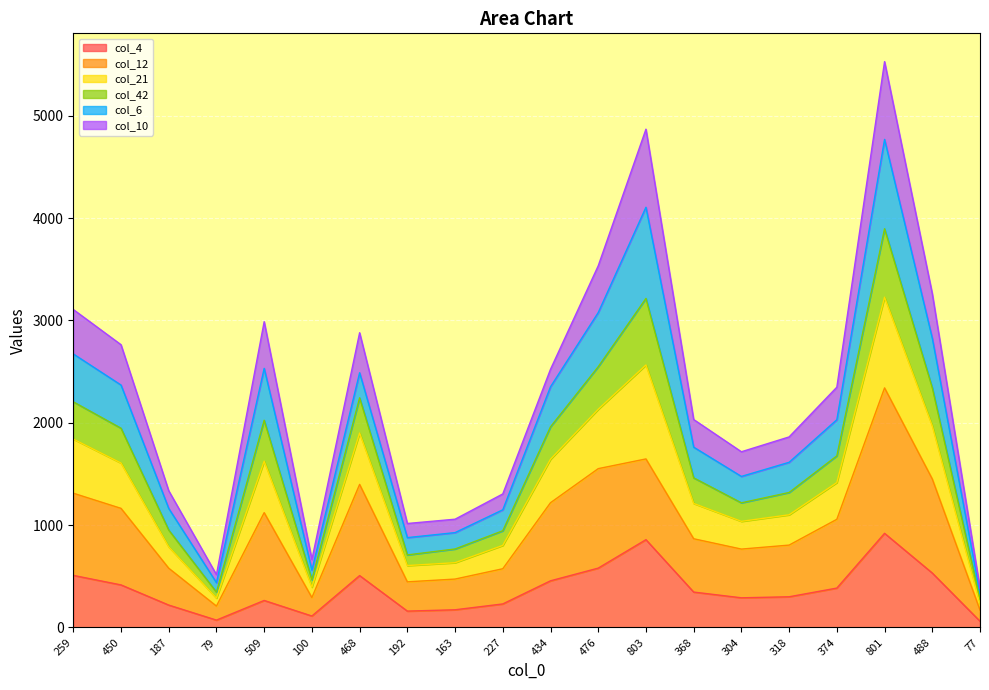

The col_4 series shows 920 at 801. True or false?

True